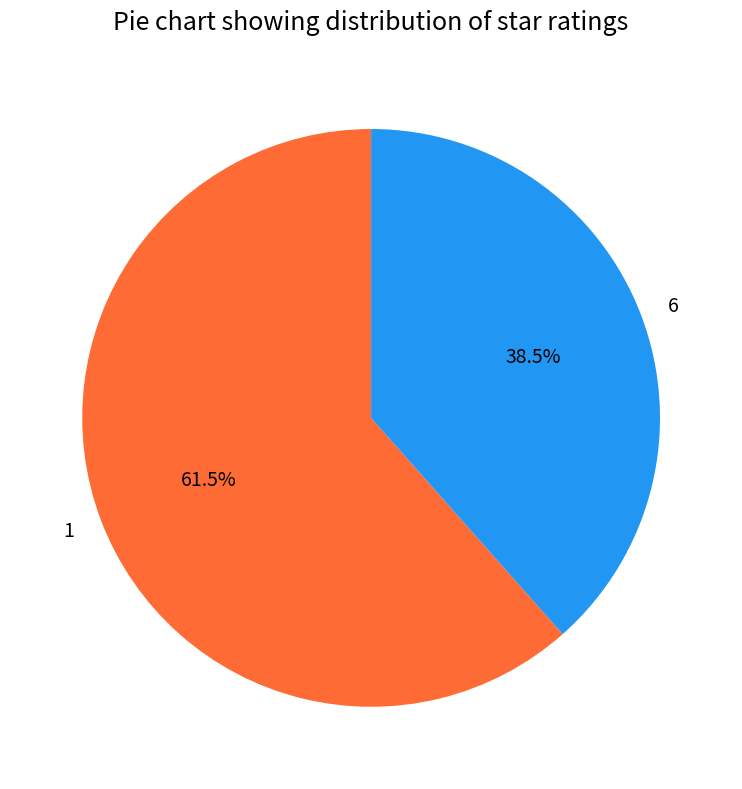

Which slice is the largest?

1